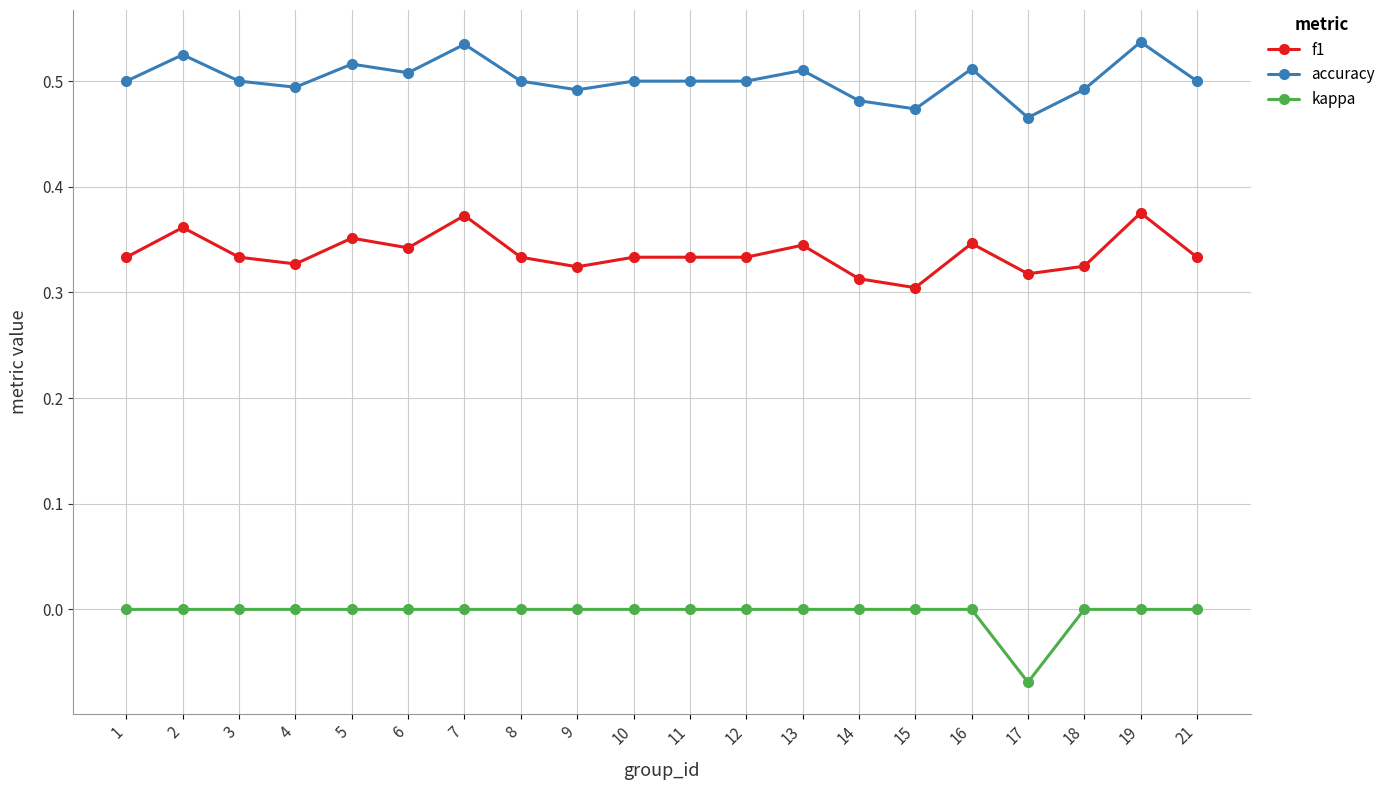

Rank the series by their maximum value, from highest to lowest.

accuracy, f1, kappa